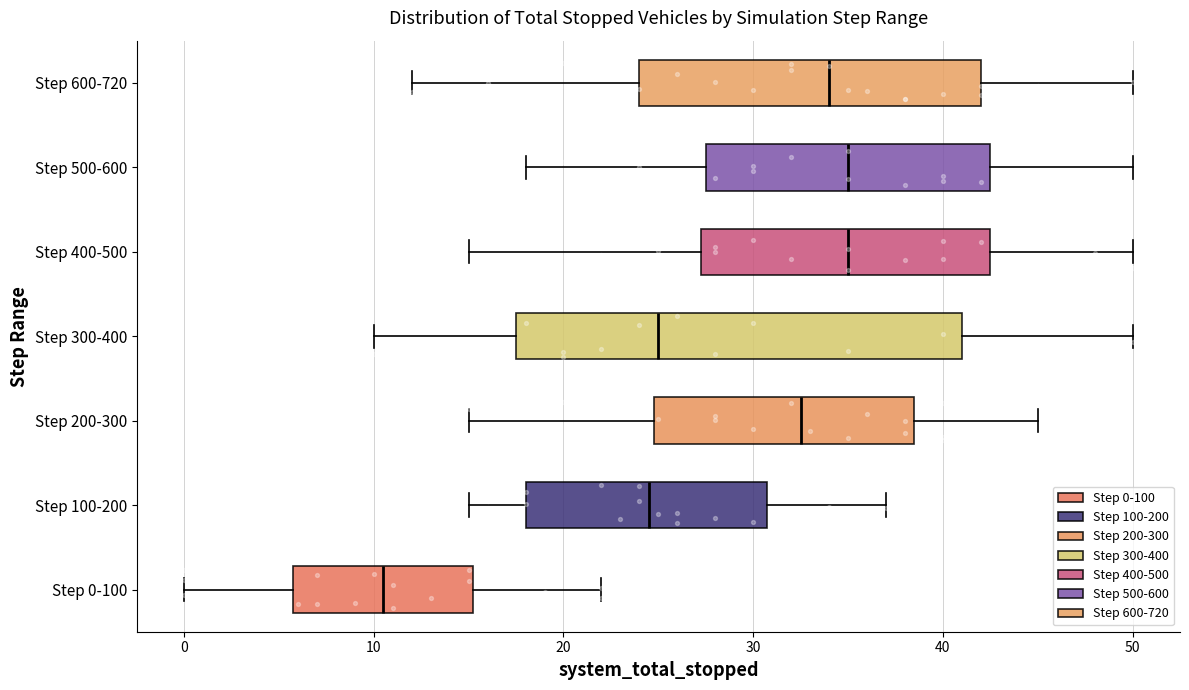

Reading bottom to top, transcribe this box plot: for each box, give where its median line is, the range the box spans, and where its two whiskers end, as read against the x-axis. The values are not printed on the chart, so give them approximately, as read against the axis.

Step 0-100: median 11, box 6 to 15, whiskers 0 to 22
Step 100-200: median 25, box 18 to 31, whiskers 15 to 37
Step 200-300: median 33, box 25 to 39, whiskers 15 to 45
Step 300-400: median 25, box 18 to 41, whiskers 10 to 50
Step 400-500: median 35, box 27 to 43, whiskers 15 to 50
Step 500-600: median 35, box 28 to 43, whiskers 18 to 50
Step 600-720: median 34, box 24 to 42, whiskers 12 to 50